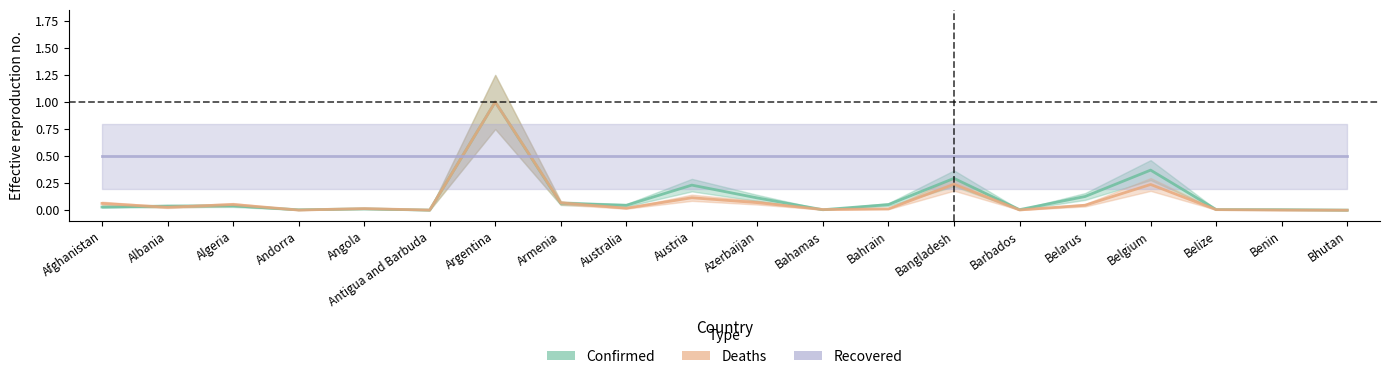

Reading right to left, transcribe all the data shown in this chart.

Confirmed: Bhutan=0.0	Benin=0.0	Belize=0.0	Belgium=0.4	Belarus=0.1	Barbados=0.0	Bangladesh=0.3	Bahrain=0.1	Bahamas=0.0	Azerbaijan=0.1	Austria=0.2	Australia=0.0	Armenia=0.1	Argentina=1.0	Antigua and Barbuda=0.0	Angola=0.0	Andorra=0.0	Algeria=0.0	Albania=0.0	Afghanistan=0.0
Deaths: Bhutan=0.0	Benin=0.0	Belize=0.0	Belgium=0.2	Belarus=0.0	Barbados=0.0	Bangladesh=0.2	Bahrain=0.0	Bahamas=0.0	Azerbaijan=0.1	Austria=0.1	Australia=0.0	Armenia=0.1	Argentina=1.0	Antigua and Barbuda=0.0	Angola=0.0	Andorra=0.0	Algeria=0.1	Albania=0.0	Afghanistan=0.1
Recovered: Bhutan=0.5	Benin=0.5	Belize=0.5	Belgium=0.5	Belarus=0.5	Barbados=0.5	Bangladesh=0.5	Bahrain=0.5	Bahamas=0.5	Azerbaijan=0.5	Austria=0.5	Australia=0.5	Armenia=0.5	Argentina=0.5	Antigua and Barbuda=0.5	Angola=0.5	Andorra=0.5	Algeria=0.5	Albania=0.5	Afghanistan=0.5